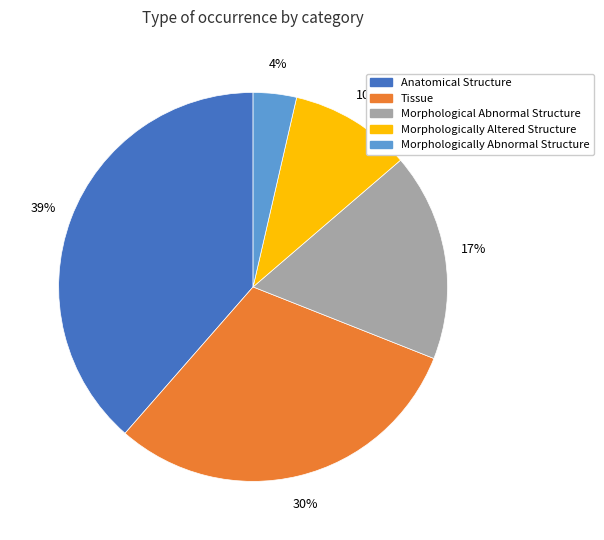

Which has a higher value, Anatomical Structure or Tissue?

Anatomical Structure